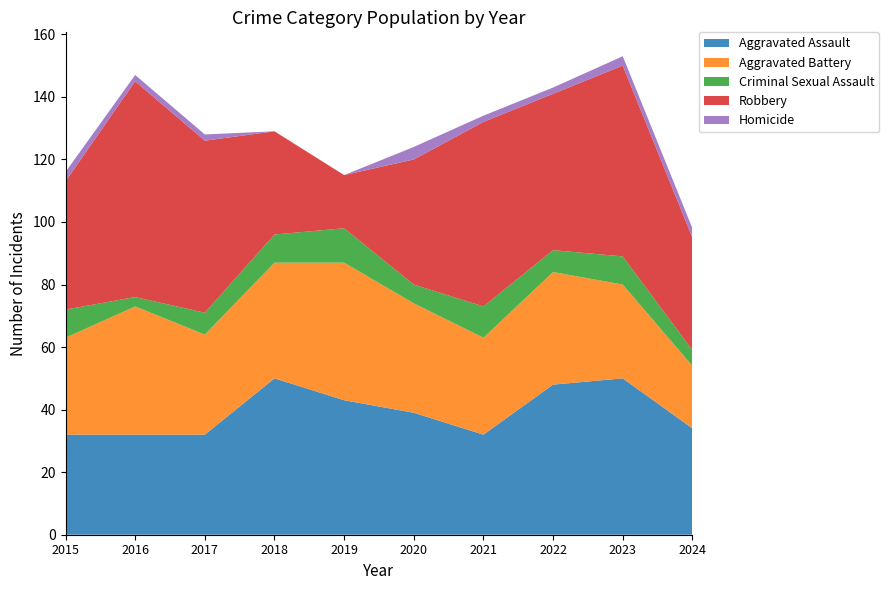

Reading left to right, transcribe all the data shown in this chart.

Aggravated Assault: 2015=32	2016=32	2017=32	2018=50	2019=43	2020=39	2021=32	2022=48	2023=50	2024=34
Aggravated Battery: 2015=31	2016=41	2017=32	2018=37	2019=44	2020=35	2021=31	2022=36	2023=30	2024=20
Criminal Sexual Assault: 2015=9	2016=3	2017=7	2018=9	2019=11	2020=6	2021=10	2022=7	2023=9	2024=5
Robbery: 2015=41	2016=69	2017=55	2018=33	2019=17	2020=40	2021=59	2022=50	2023=61	2024=36
Homicide: 2015=3	2016=2	2017=2	2018=0	2019=0	2020=4	2021=2	2022=2	2023=3	2024=3